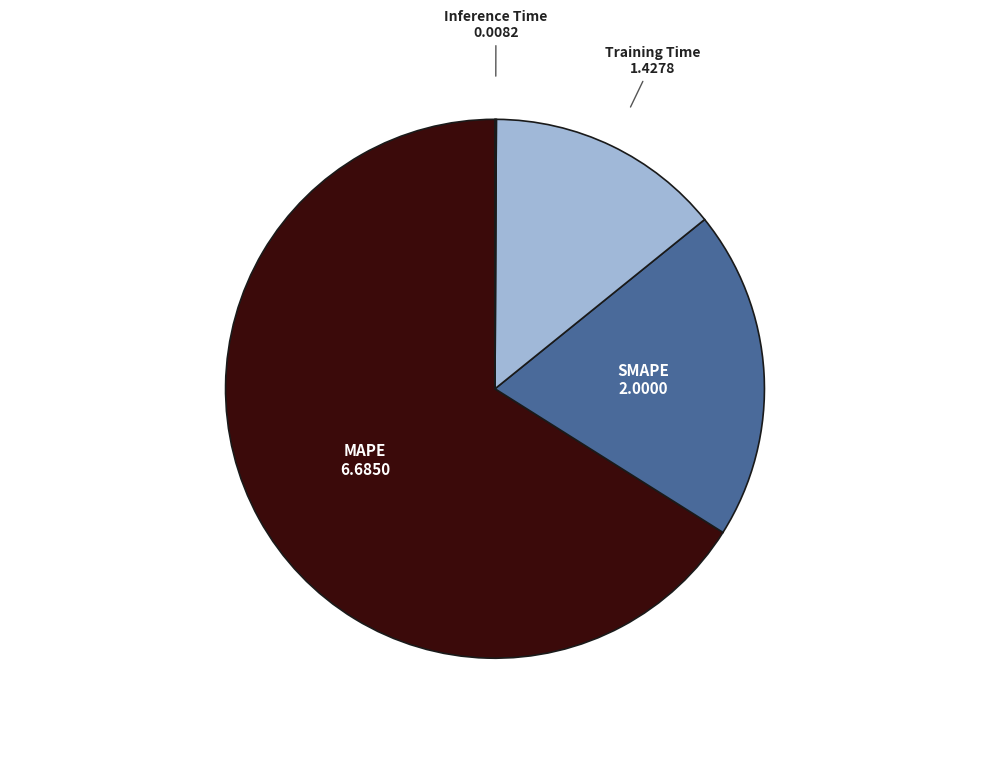

Is there a majority slice in this chart?

Yes